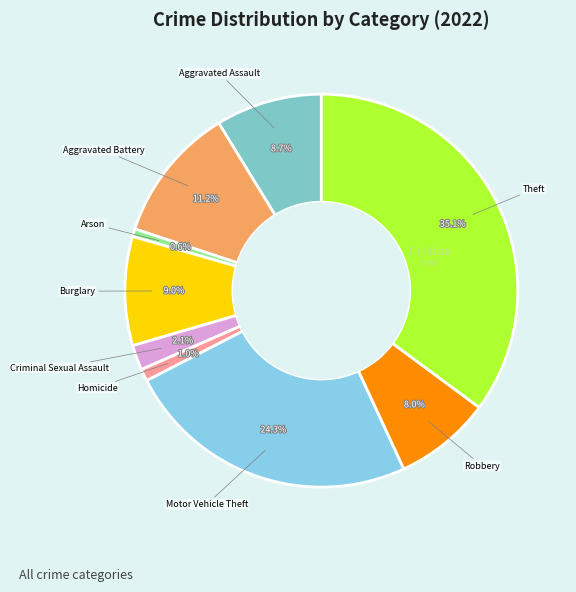

How many slices are in this pie chart?

9